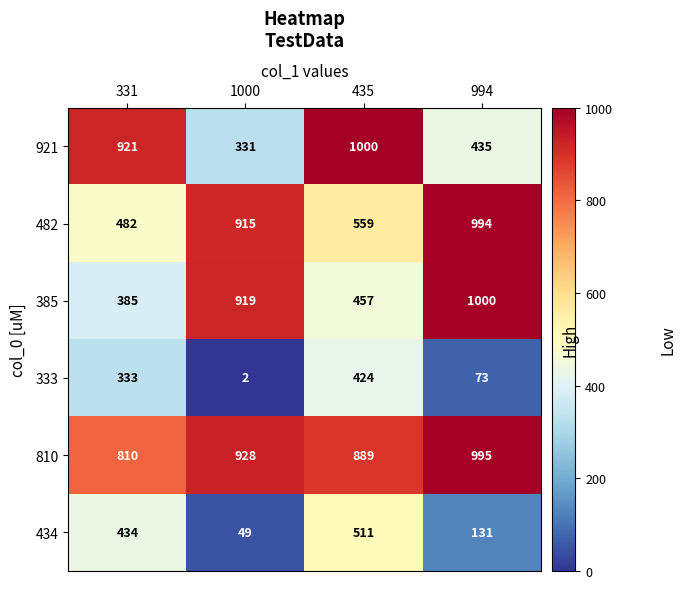

Reading left to right, extract all data points from this chart.

921: 331=921	1000=331	435=1000	994=435
482: 331=482	1000=915	435=559	994=994
385: 331=385	1000=919	435=457	994=1000
333: 331=333	1000=2	435=424	994=73
810: 331=810	1000=928	435=889	994=995
434: 331=434	1000=49	435=511	994=131